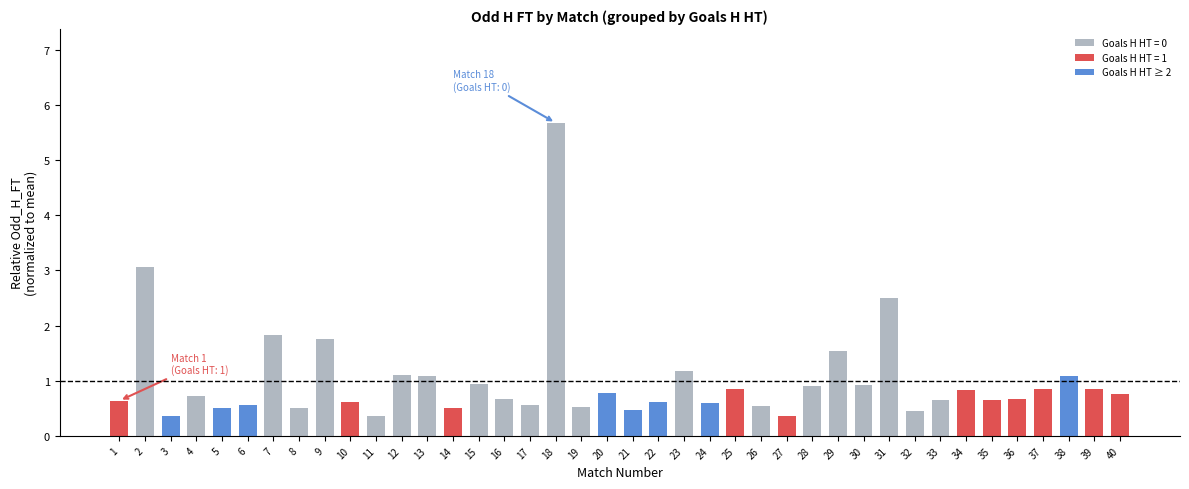

What is the maximum value shown in the chart?

5.7